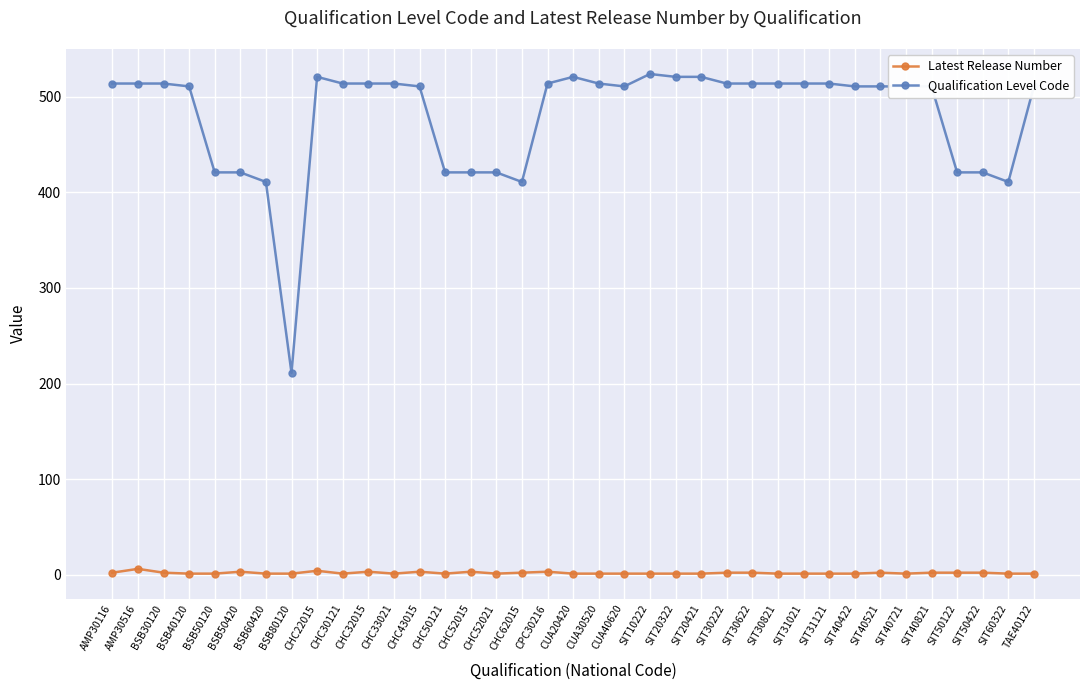

True or false: Latest Release Number and Qualification Level Code intersect in this chart.

False